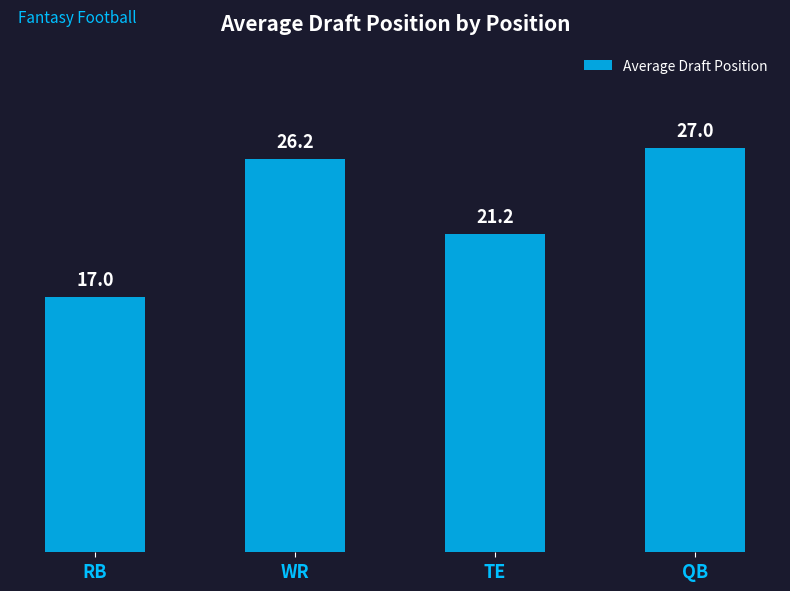

Are the bars horizontal?

No